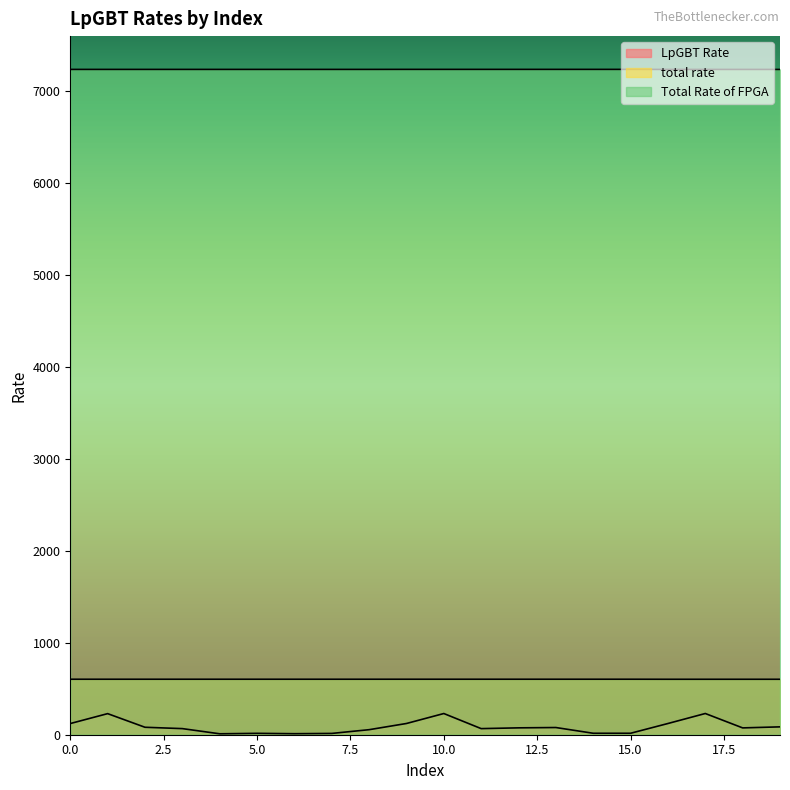

What is the difference between the maximum and minimum values in the LpGBT Rate series?

220.6